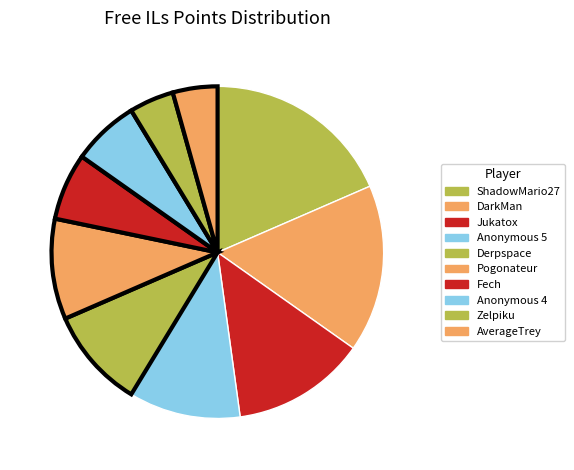

Does Zelpiku represent more than half of the total?

No